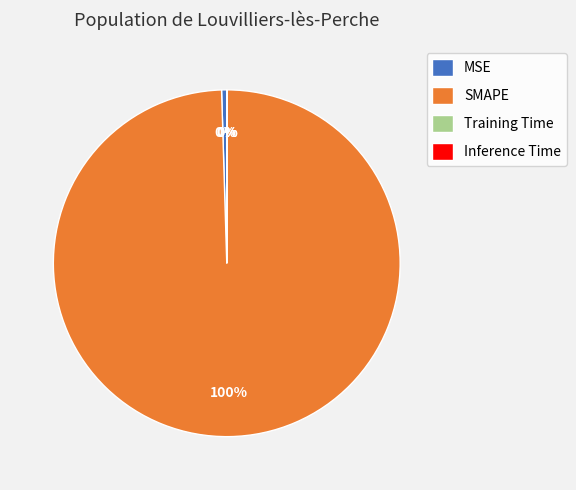

Combined, do SMAPE and MSE account for over 50%?

Yes